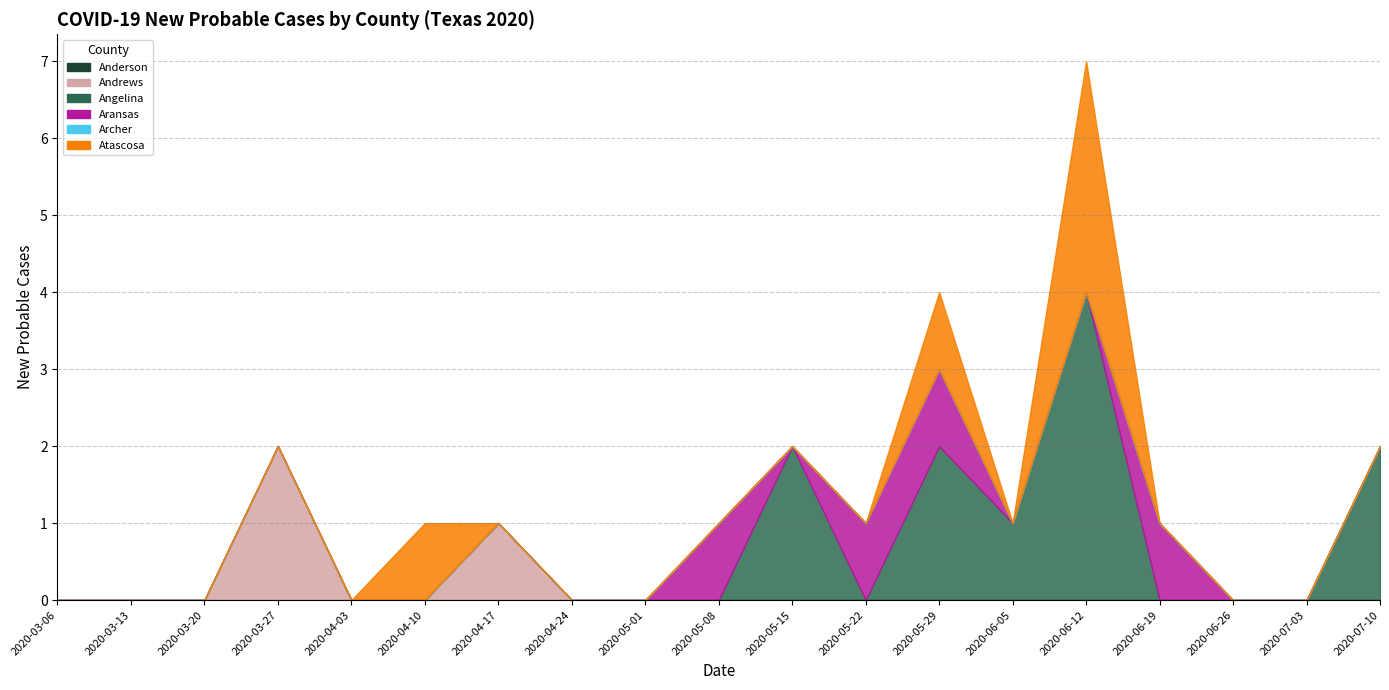

Reading right to left, transcribe all the data shown in this chart.

Anderson: 2020-07-10=0	2020-07-03=0	2020-06-26=0	2020-06-19=0	2020-06-12=0	2020-06-05=0	2020-05-29=0	2020-05-22=0	2020-05-15=0	2020-05-08=0	2020-05-01=0	2020-04-24=0	2020-04-17=0	2020-04-10=0	2020-04-03=0	2020-03-27=0	2020-03-20=0	2020-03-13=0	2020-03-06=0
Andrews: 2020-07-10=0	2020-07-03=0	2020-06-26=0	2020-06-19=0	2020-06-12=0	2020-06-05=0	2020-05-29=0	2020-05-22=0	2020-05-15=0	2020-05-08=0	2020-05-01=0	2020-04-24=0	2020-04-17=1	2020-04-10=0	2020-04-03=0	2020-03-27=2	2020-03-20=0	2020-03-13=0	2020-03-06=0
Angelina: 2020-07-10=2	2020-07-03=0	2020-06-26=0	2020-06-19=0	2020-06-12=4	2020-06-05=1	2020-05-29=2	2020-05-22=0	2020-05-15=2	2020-05-08=0	2020-05-01=0	2020-04-24=0	2020-04-17=0	2020-04-10=0	2020-04-03=0	2020-03-27=0	2020-03-20=0	2020-03-13=0	2020-03-06=0
Aransas: 2020-07-10=0	2020-07-03=0	2020-06-26=0	2020-06-19=1	2020-06-12=0	2020-06-05=0	2020-05-29=1	2020-05-22=1	2020-05-15=0	2020-05-08=1	2020-05-01=0	2020-04-24=0	2020-04-17=0	2020-04-10=0	2020-04-03=0	2020-03-27=0	2020-03-20=0	2020-03-13=0	2020-03-06=0
Archer: 2020-07-10=0	2020-07-03=0	2020-06-26=0	2020-06-19=0	2020-06-12=0	2020-06-05=0	2020-05-29=0	2020-05-22=0	2020-05-15=0	2020-05-08=0	2020-05-01=0	2020-04-24=0	2020-04-17=0	2020-04-10=0	2020-04-03=0	2020-03-27=0	2020-03-20=0	2020-03-13=0	2020-03-06=0
Atascosa: 2020-07-10=0	2020-07-03=0	2020-06-26=0	2020-06-19=0	2020-06-12=3	2020-06-05=0	2020-05-29=1	2020-05-22=0	2020-05-15=0	2020-05-08=0	2020-05-01=0	2020-04-24=0	2020-04-17=0	2020-04-10=1	2020-04-03=0	2020-03-27=0	2020-03-20=0	2020-03-13=0	2020-03-06=0